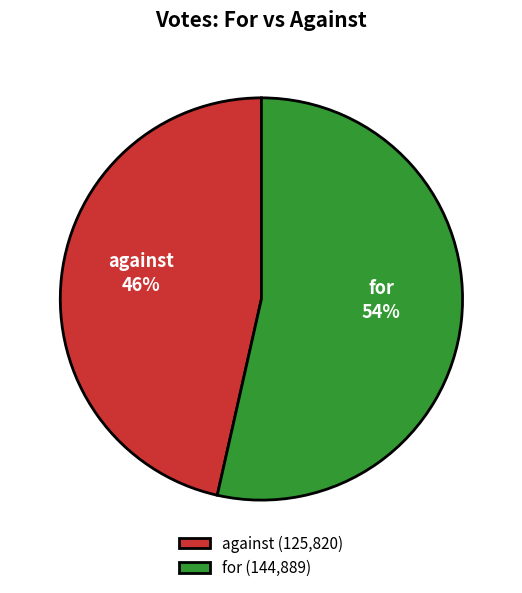

True or false: against accounts for 39% of the total.

False